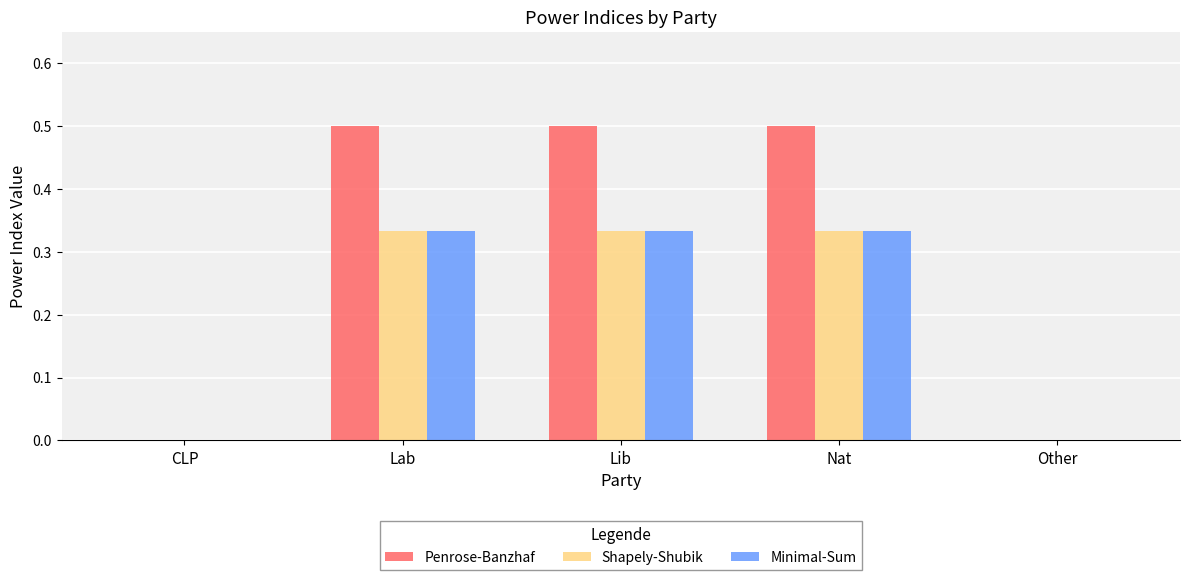

What is the total value across all series at Lib?

1.2